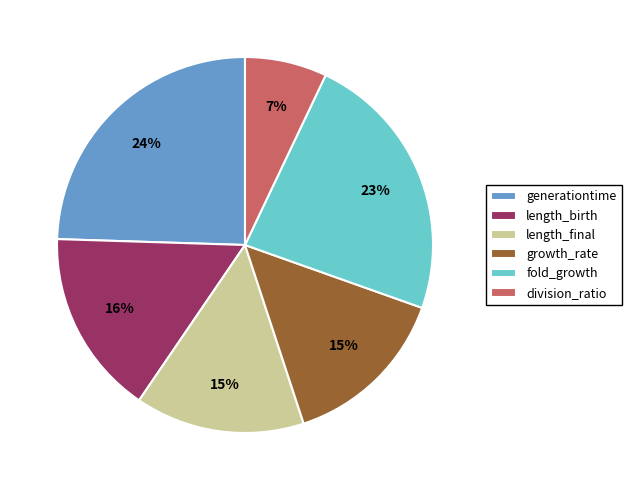

Which slice is the smallest?

division_ratio